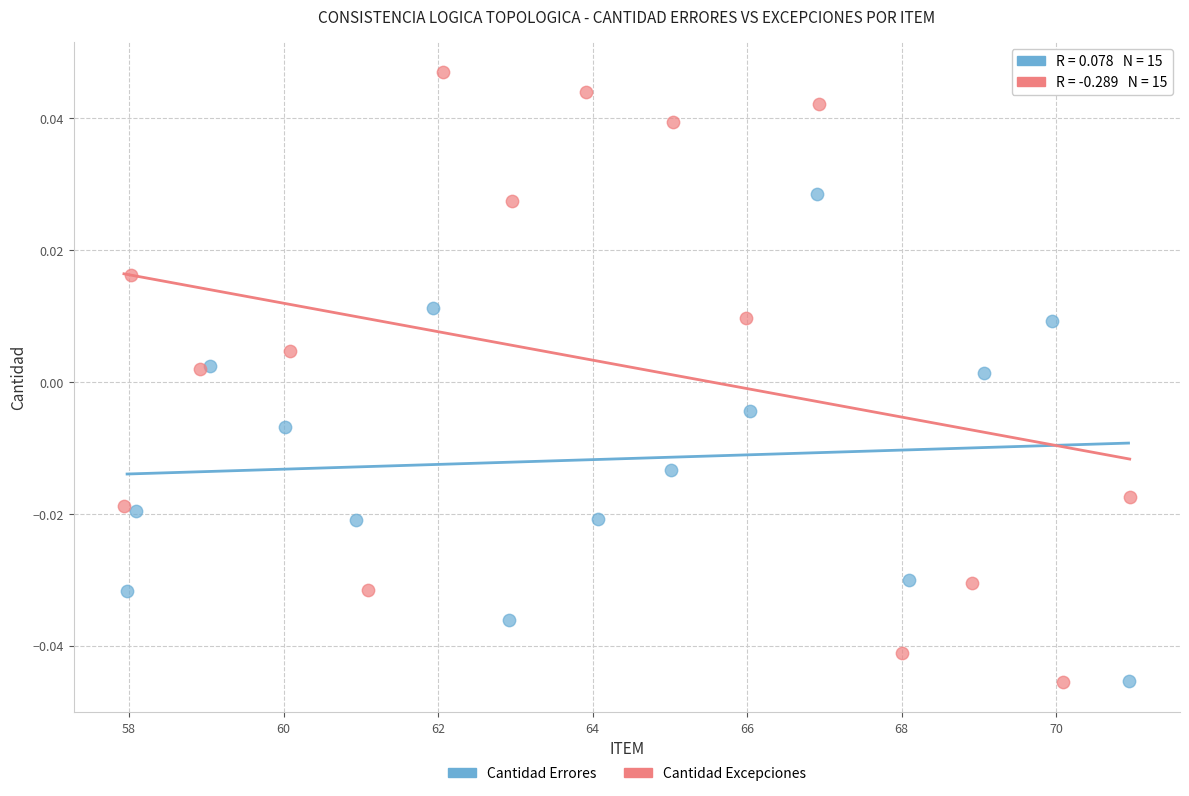

Which series has the largest Y range (max minus min)?

Cantidad Excepciones